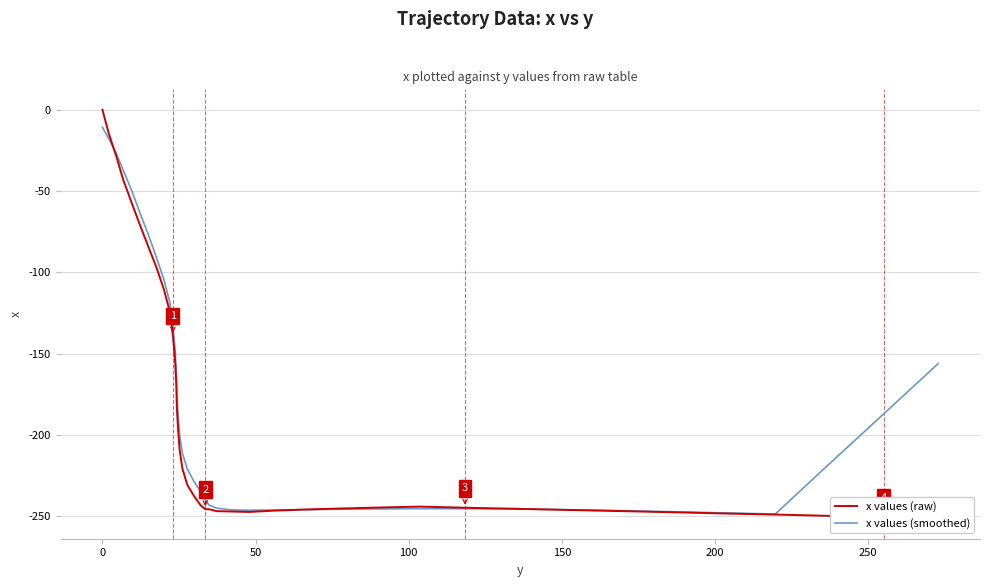

What is the highest value of the x values (smoothed) series?

-10.8